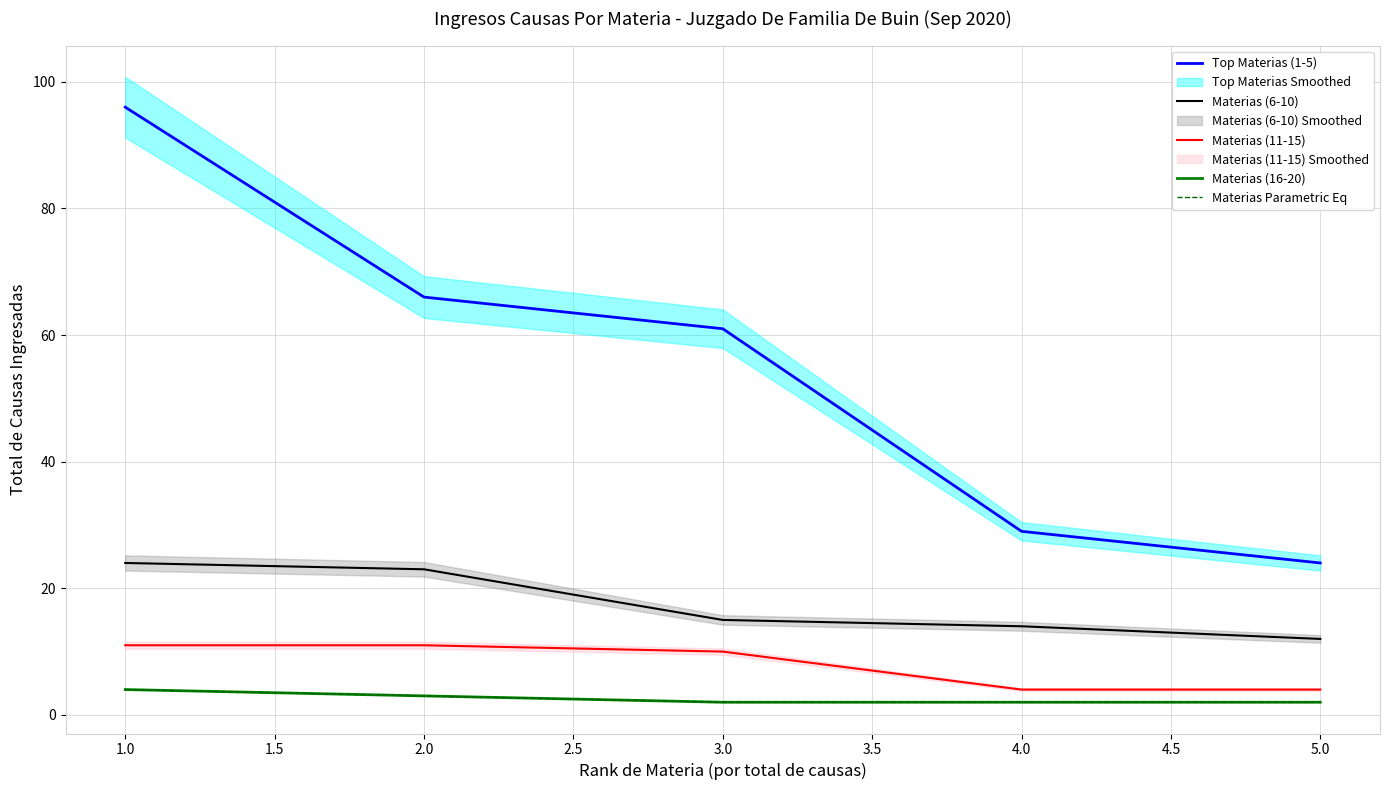

True or false: Materias (16-20) and Top Materias (1-5) cross at least once.

False